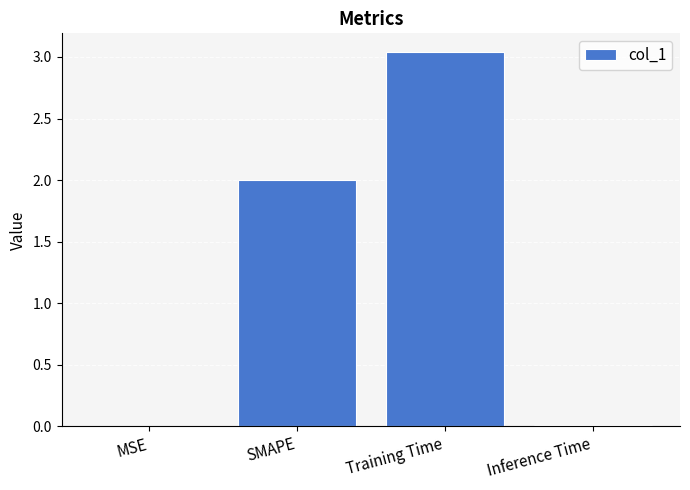

Are the bars horizontal?

No